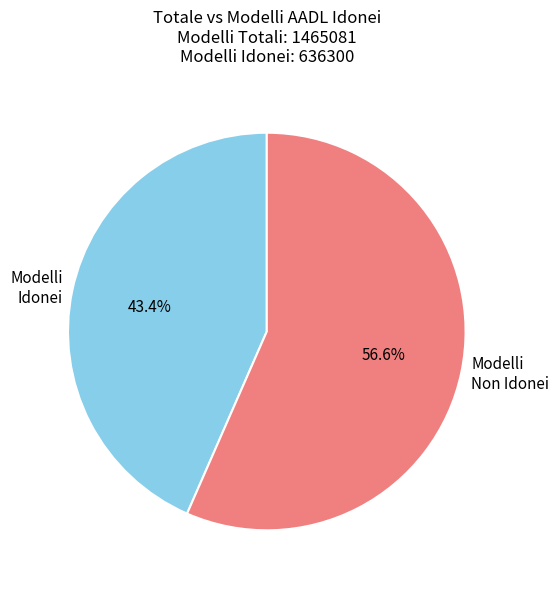

Rank the categories by value from lowest to highest.

Modelli Idonei, Modelli Non Idonei